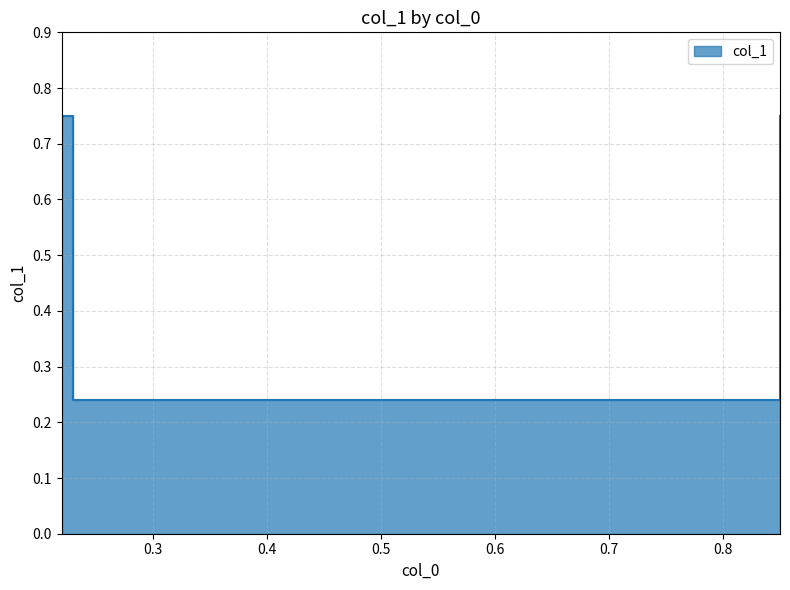

At which label is the value closest to 0?

0.23